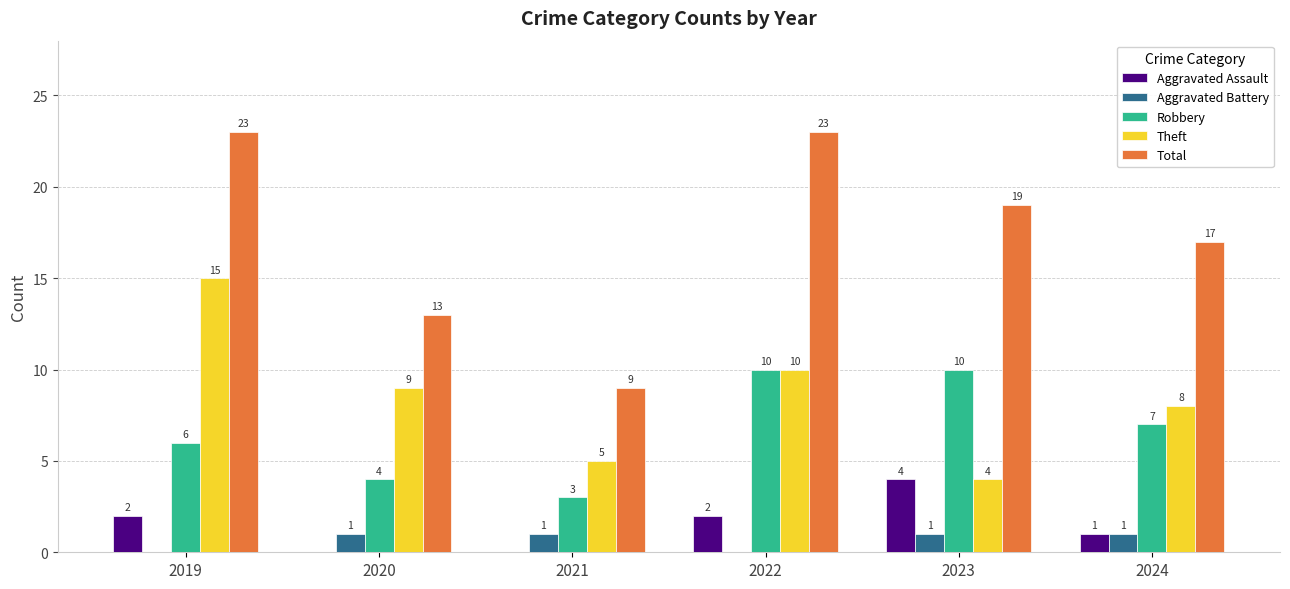

How many series are shown in this chart?

5